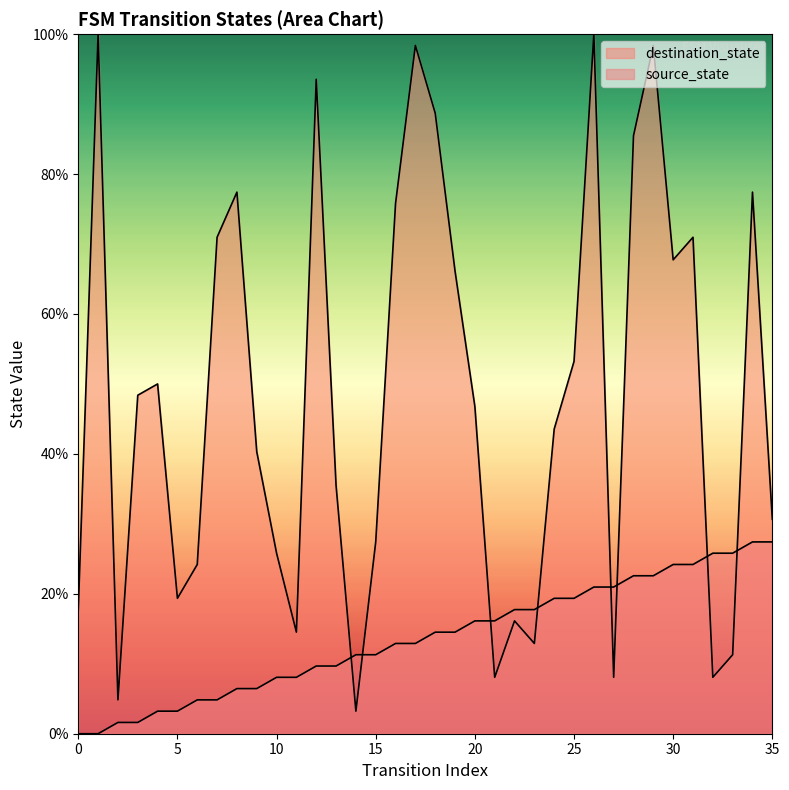

What is the sum of the destination_state values at 2 and 0?

22.6